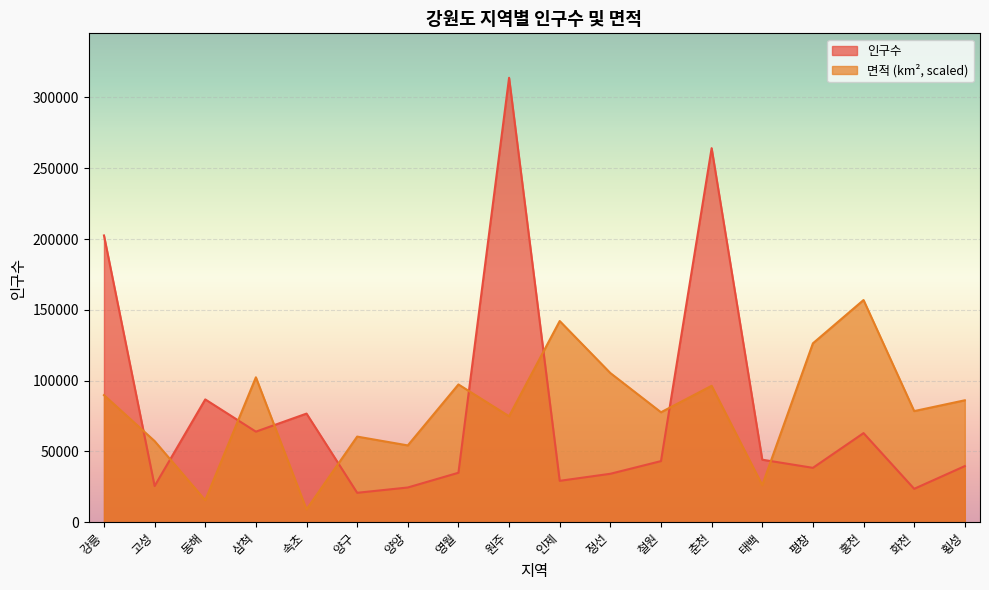

List the series in order of their overall mean, lowest first.

인구수, 면적 (km², scaled)